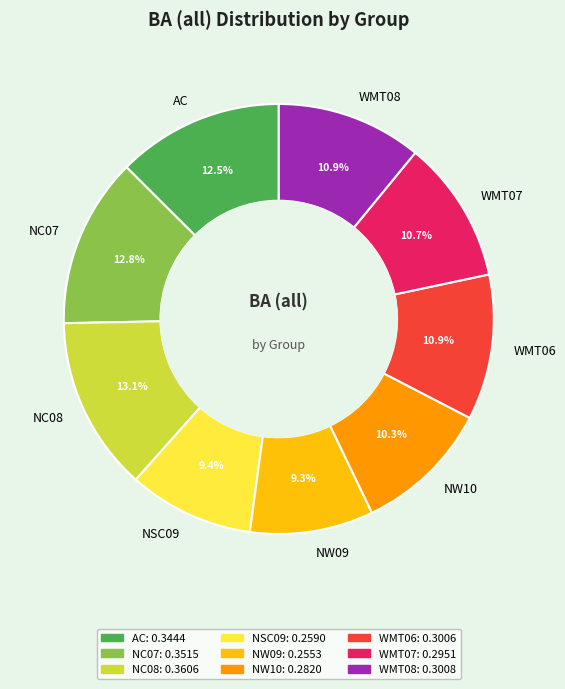

Does NC08 represent more than half of the total?

No